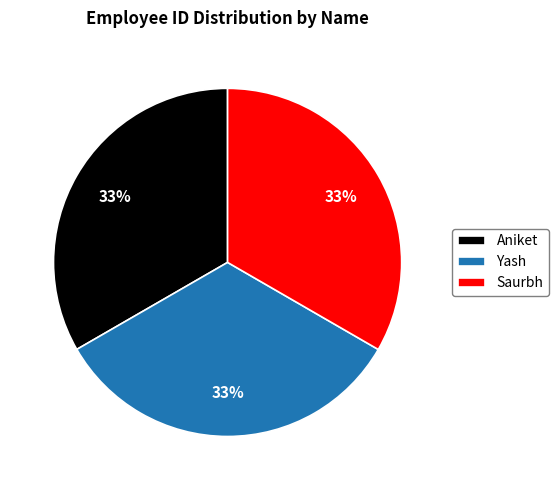

True or false: Yash accounts for 23% of the total.

False